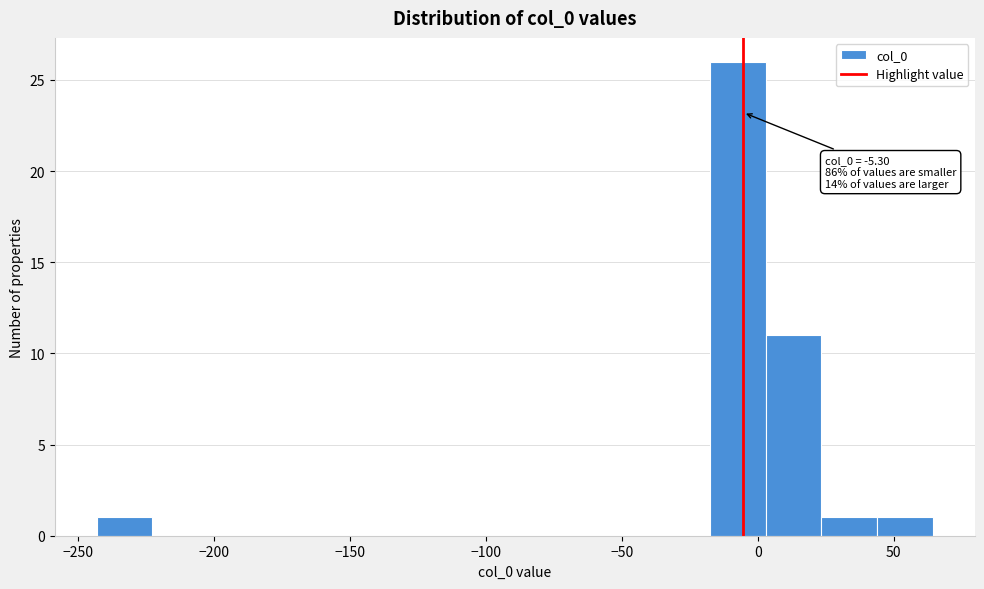

Over which range of the x-axis is the bar tallest?

-20 to 5